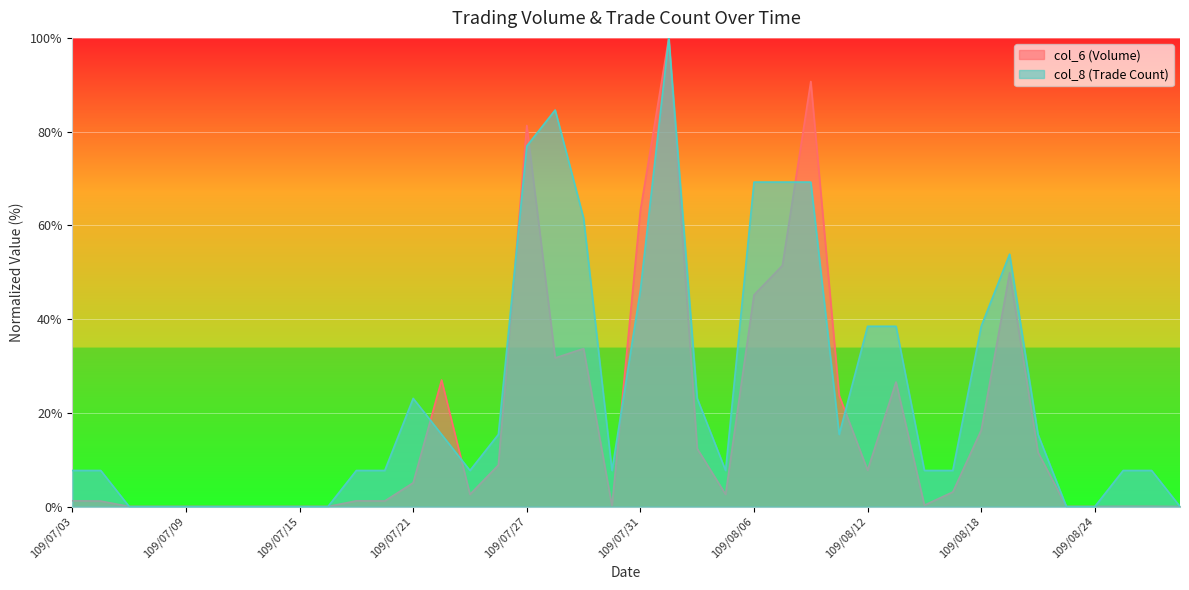

How many values in col_8 are above zero?

29